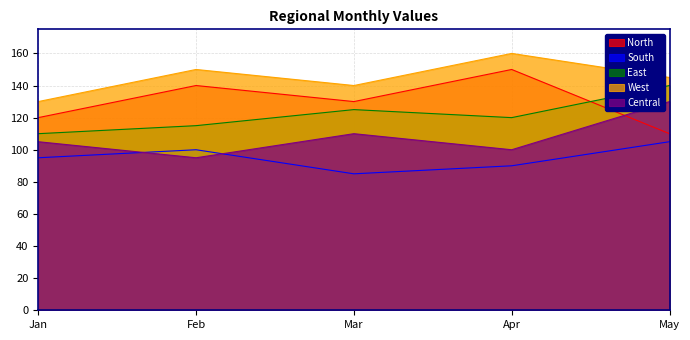

True or false: South and East cross at least once.

False